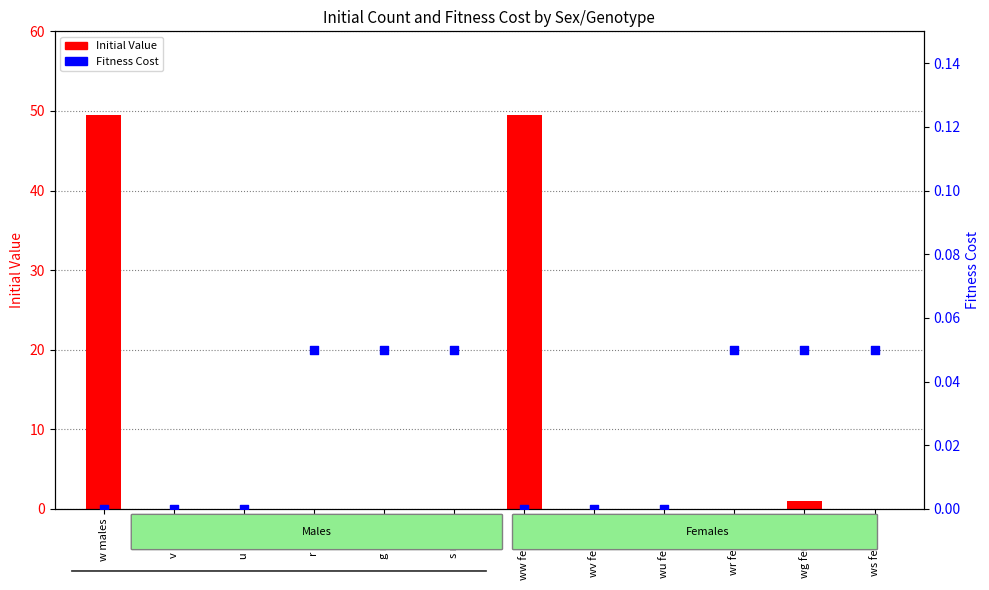

At how many categories does at least one series exceed 44?

2